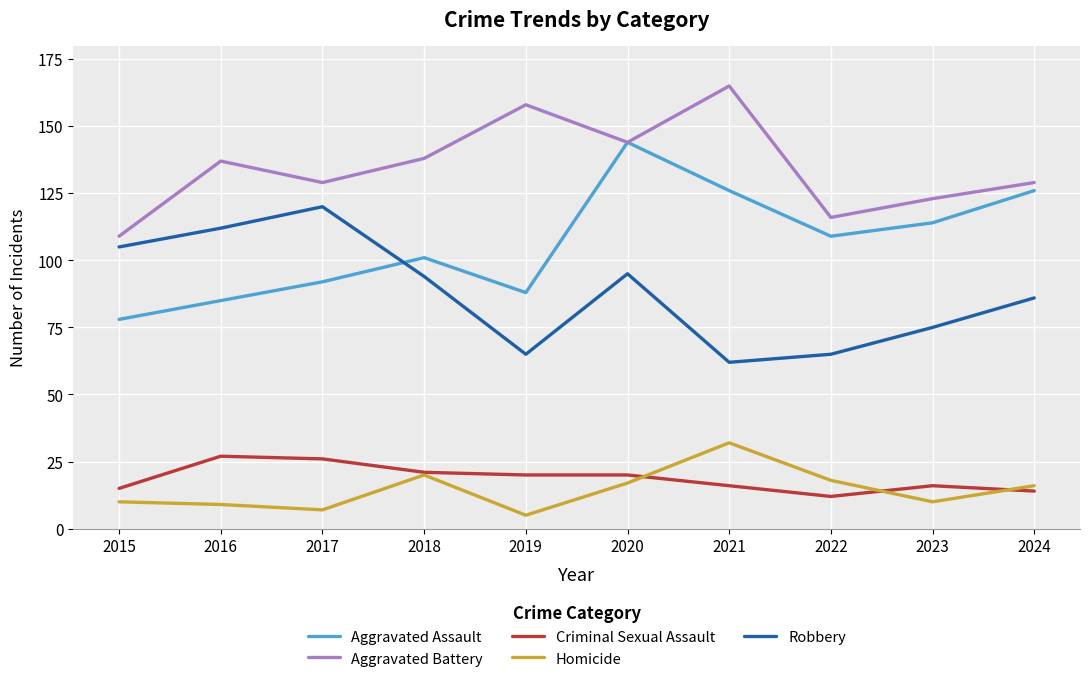

Does the chart display data point markers on the line(s)?

No